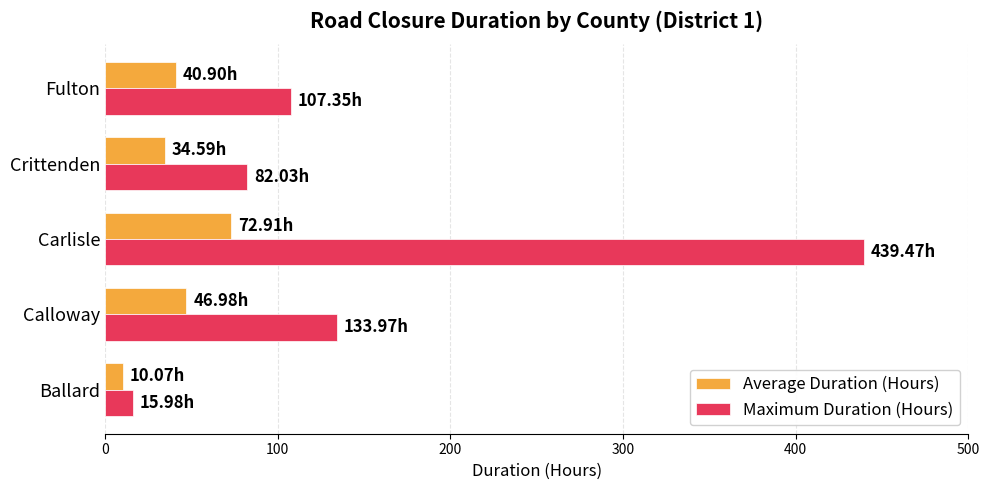

Which series has the widest spread of values?

Maximum Duration (Hours)